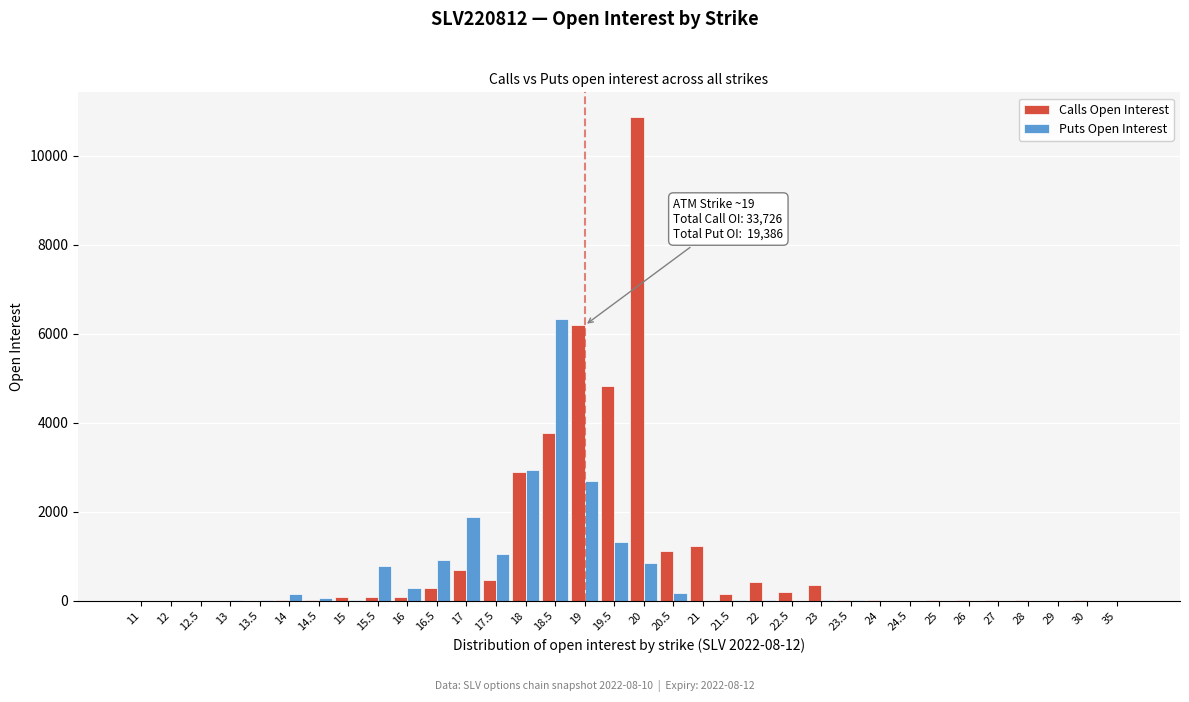

The value of Puts Open Interest at 35 is 0. True or false?

True